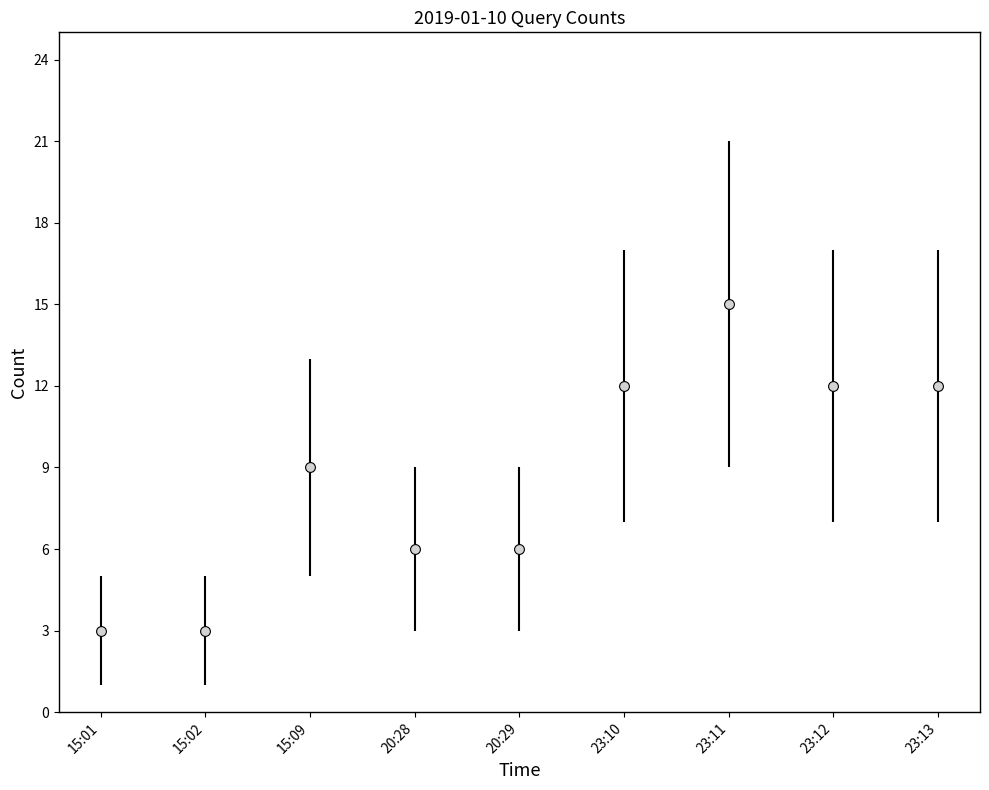

What is the average Y value?

9